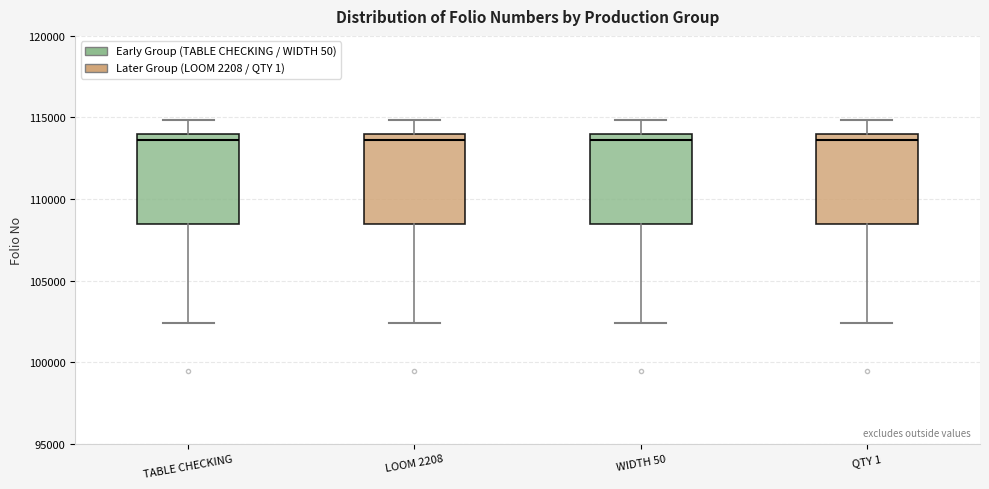

Where does the upper whisker of the box for QTY 1 end on the y-axis? The values are not printed on the chart, so give them approximately, as read against the axis.

115000